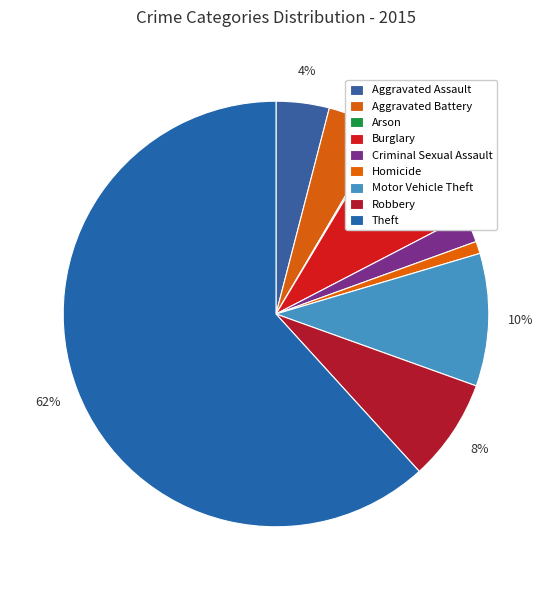

Between Robbery and Criminal Sexual Assault, which is larger?

Robbery